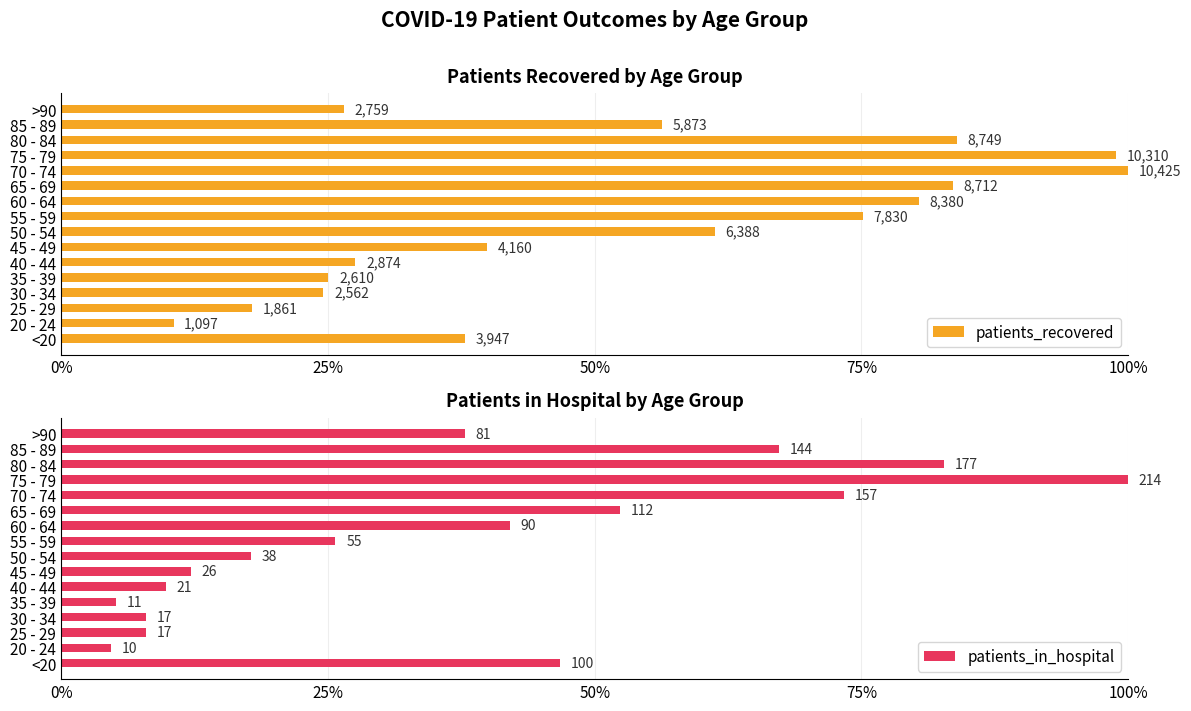

Count the number of data series in this chart.

2